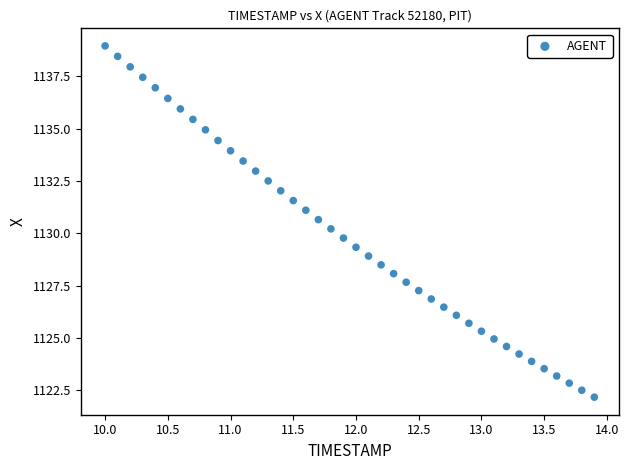

What is the range of X values (max minus min)?

3.9